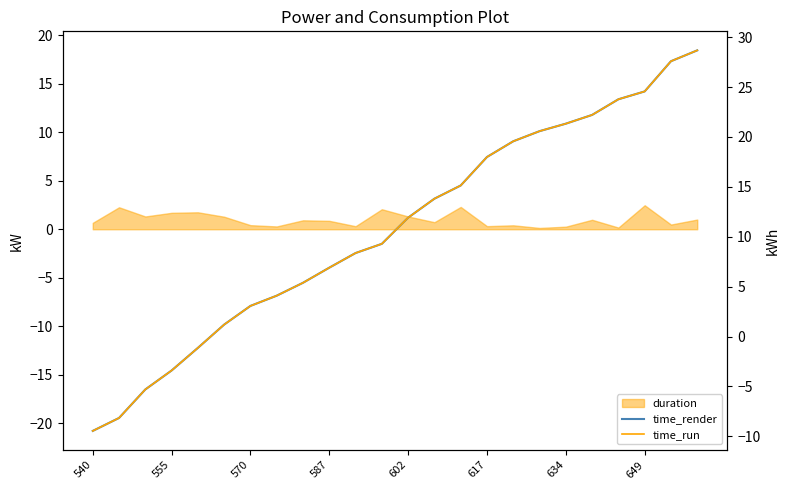

What is the difference between the maximum and minimum values in the time_run series?

39.2